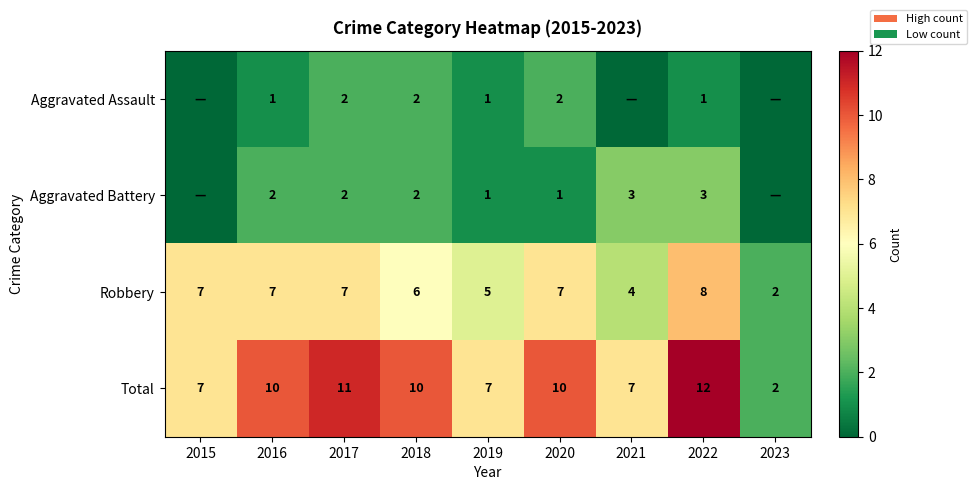

The Aggravated Assault series shows 0 at 2022. True or false?

False